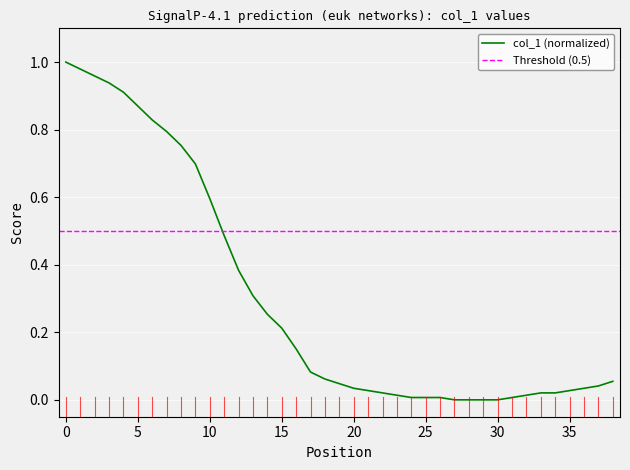

Rank the categories by value from highest to lowest.

0, 1, 2, 3, 4, 5, 6, 7, 8, 9, 10, 11, 12, 13, 14, 15, 16, 17, 18, 38, 19, 37, 20, 36, 21, 35, 22, 33, 34, 23, 32, 24, 25, 26, 31, 27, 28, 29, 30